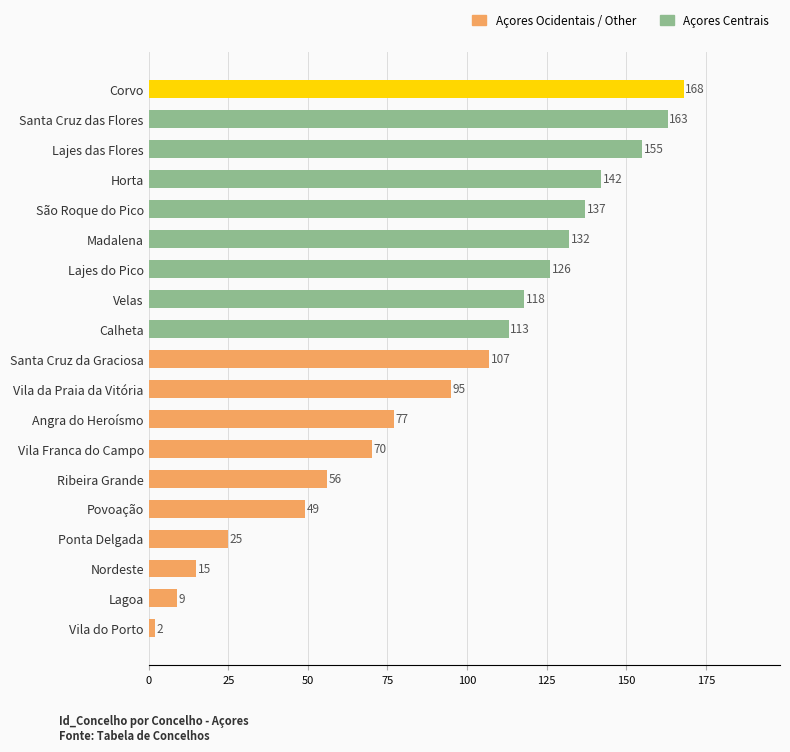

Reading top to bottom, transcribe all the data shown in this chart.

168	163	155	142	137	132	126	118	113	107	95	77	70	56	49	25	15	9	2